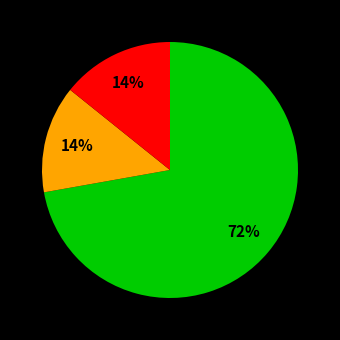

Is there any slice that represents more than half of the pie?

Yes